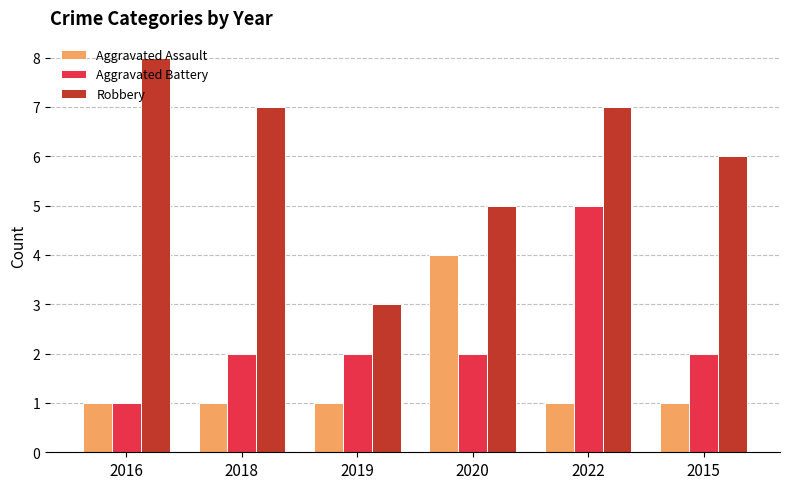

Reading left to right, extract all data points from this chart.

Aggravated Assault: 2016=1	2018=1	2019=1	2020=4	2022=1	2015=1
Aggravated Battery: 2016=1	2018=2	2019=2	2020=2	2022=5	2015=2
Robbery: 2016=8	2018=7	2019=3	2020=5	2022=7	2015=6